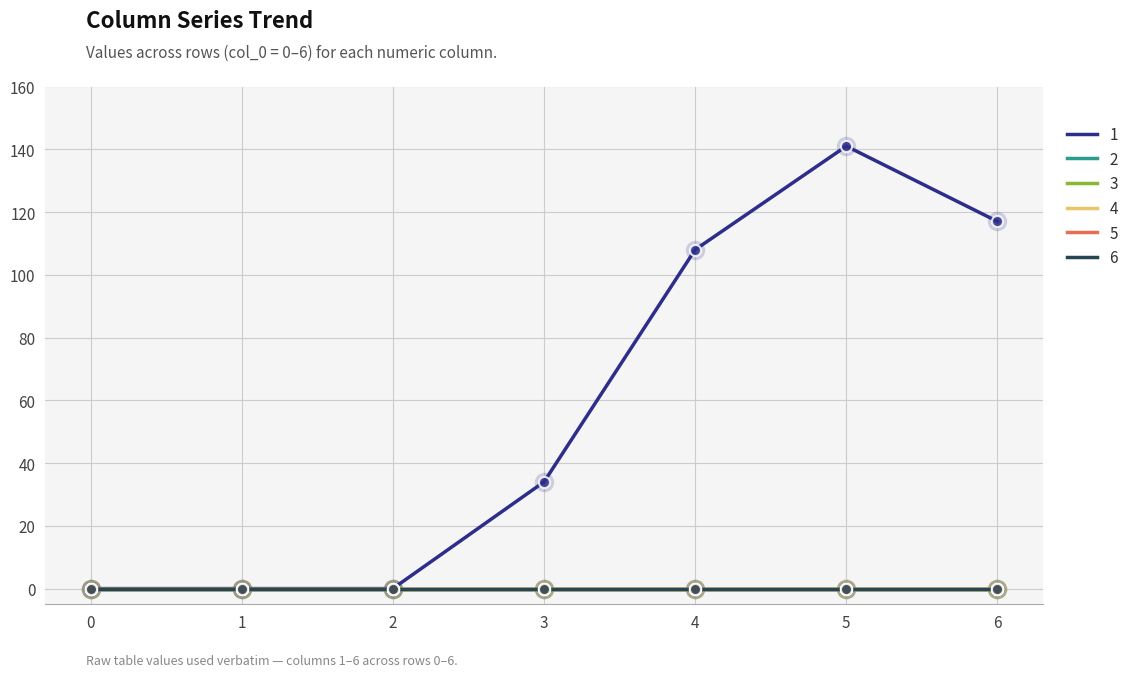

Is this an area chart (filled region under the line)?

No